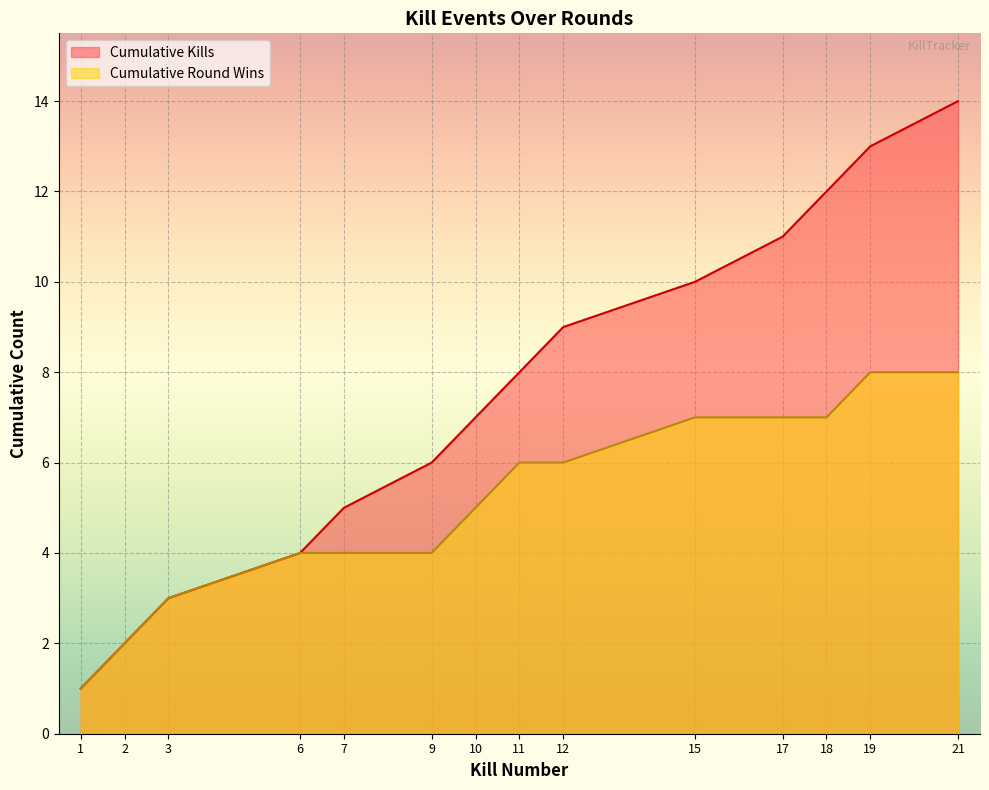

Count the number of values greater than 8.

6